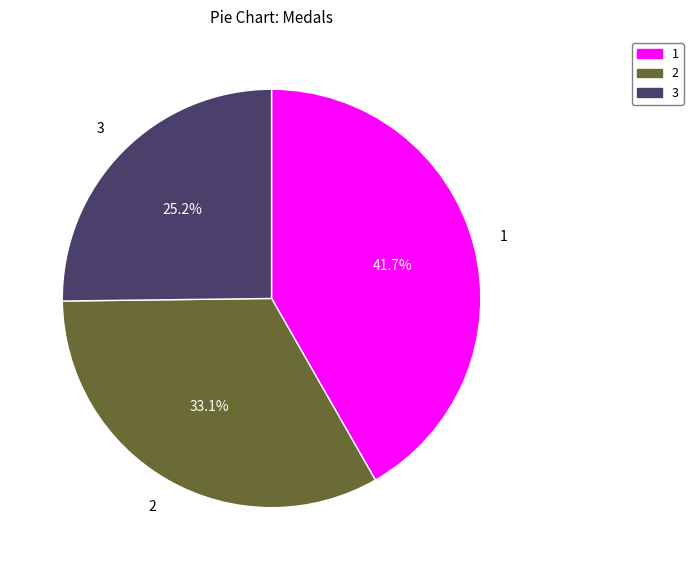

What is the ratio of the value at 2 to the value at 3?

1.3